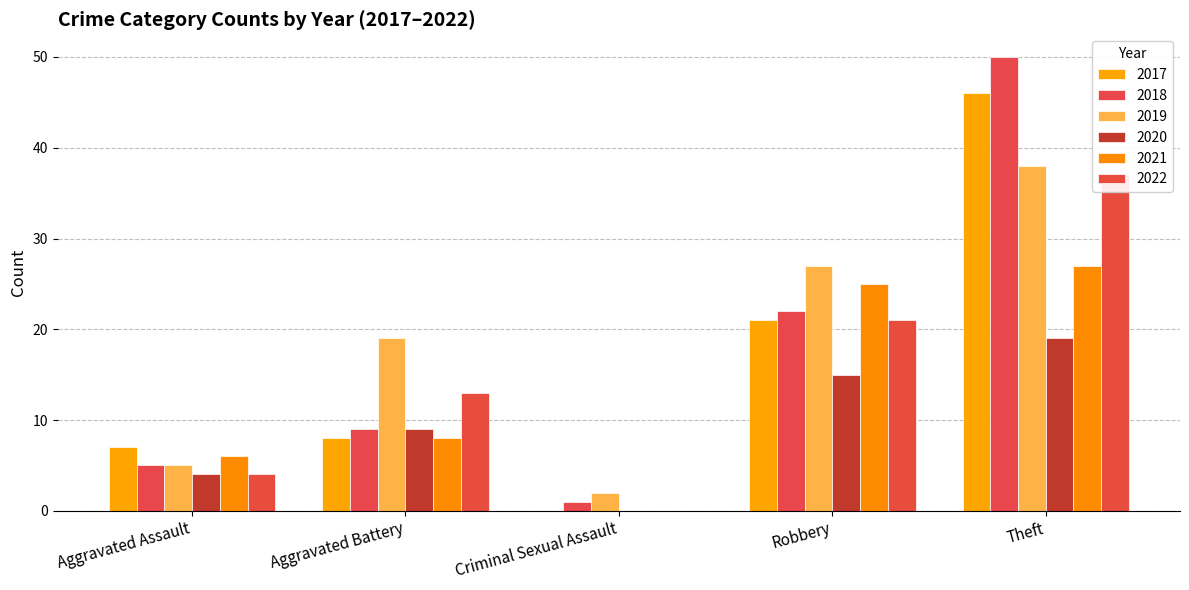

Between Aggravated Battery and Theft, which series saw the biggest shift?

2018